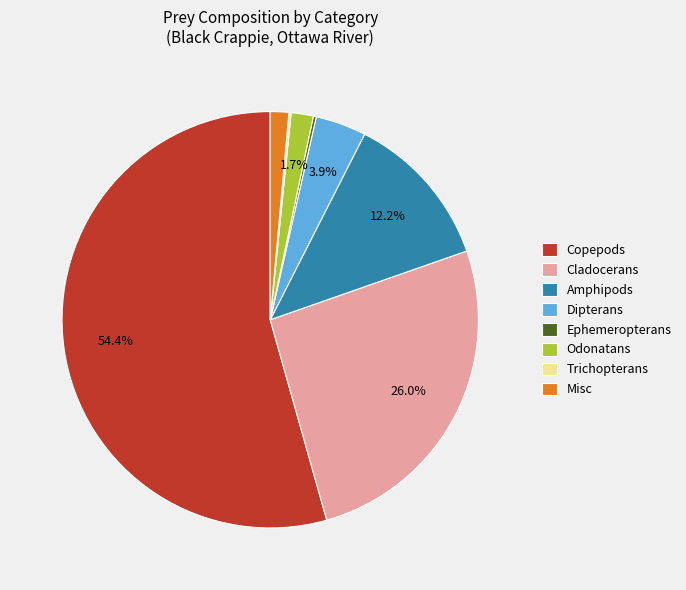

To the nearest percent, what is the difference between the largest and smallest slice percentages?

54%